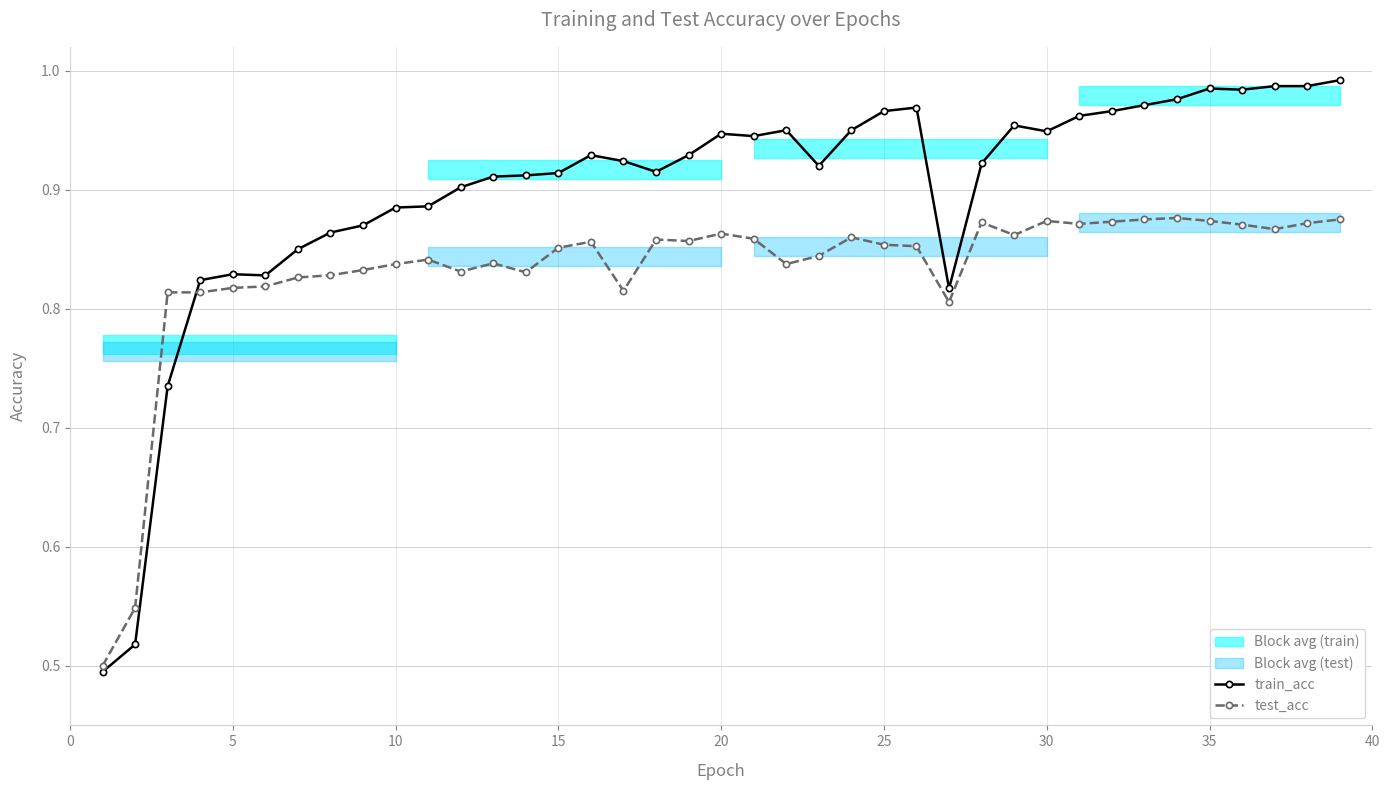

What is the average value of the test_acc series?

0.8